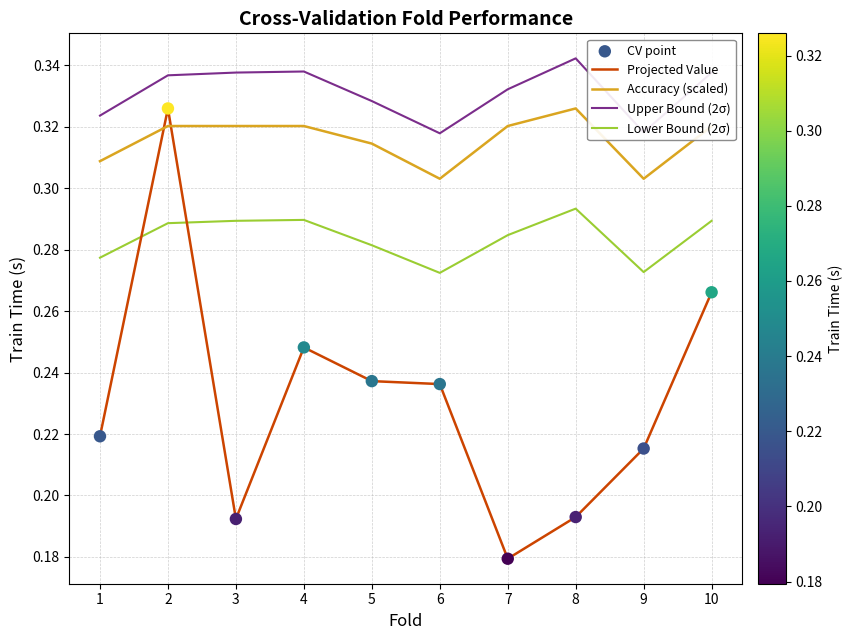

Which series has the largest range (max minus min)?

Projected Value